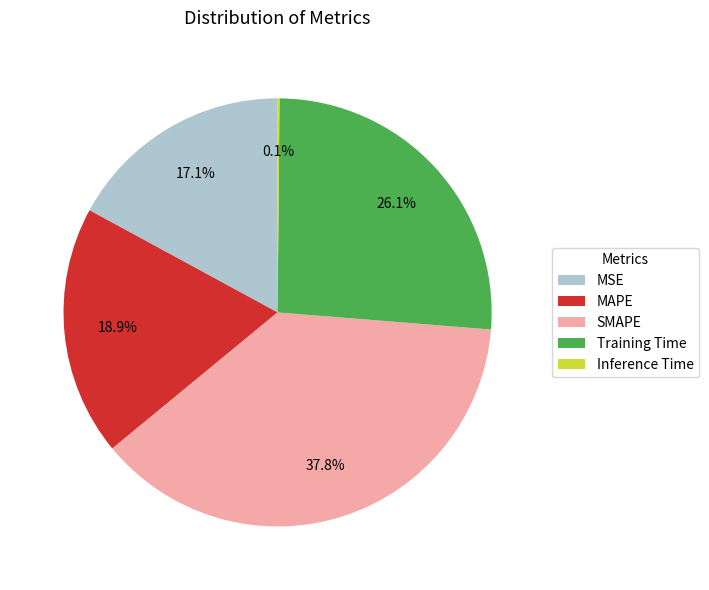

Which slice is the largest?

SMAPE